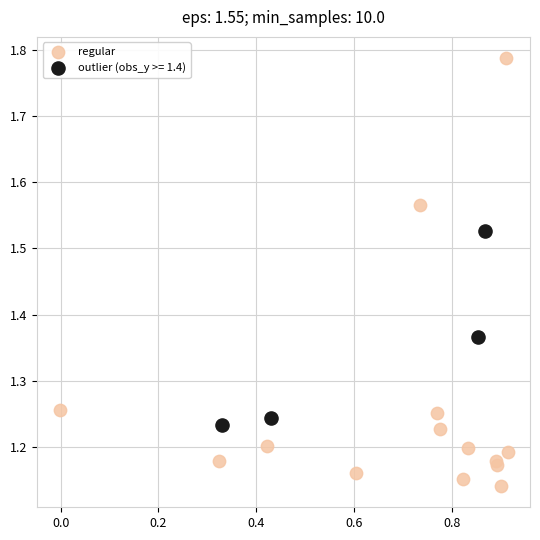

Which series contains the lowest Y value?

regular